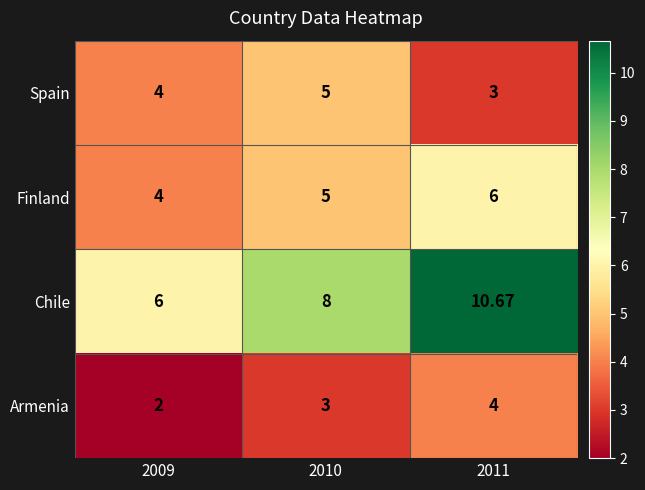

Which series changed the most between 2009 and 2010?

Chile